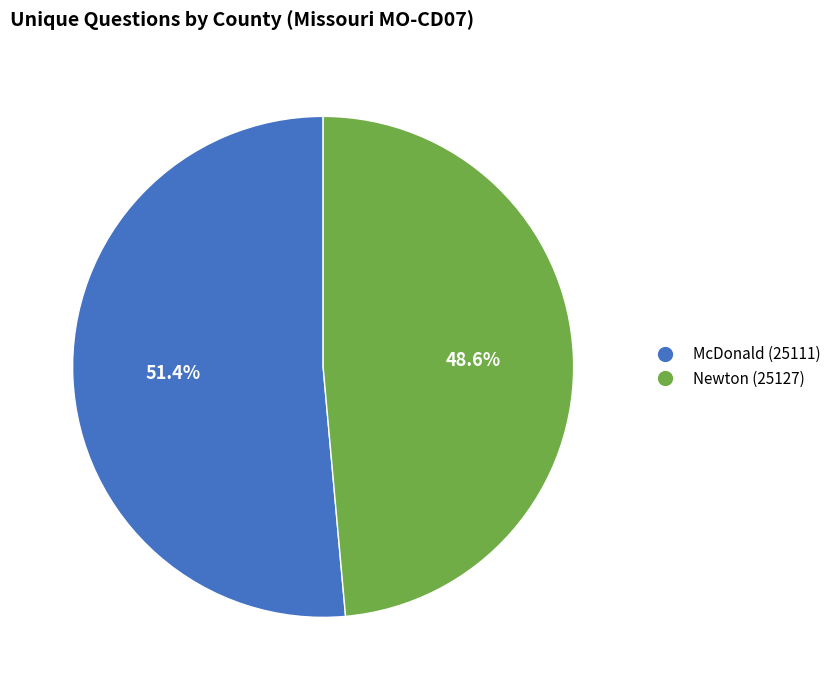

Is it true that Newton (25127) is 49% of the pie?

True